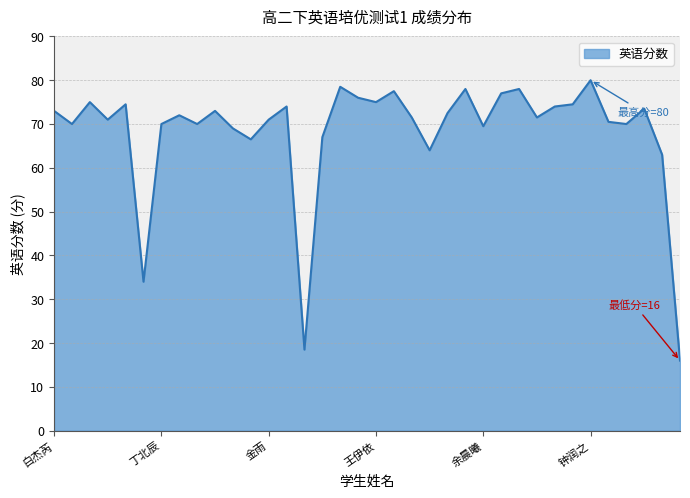

Reading left to right, what are all the values shown in this chart?

73.0	70.0	75.0	71.0	74.5	34.0	70.0	72.0	70.0	73.0	69.0	66.5	71.0	74.0	18.5	67.0	78.5	76.0	75.0	77.5	71.5	64.0	72.5	78.0	69.5	77.0	78.0	71.5	74.0	74.5	80.0	70.5	70.0	73.5	63.0	16.0